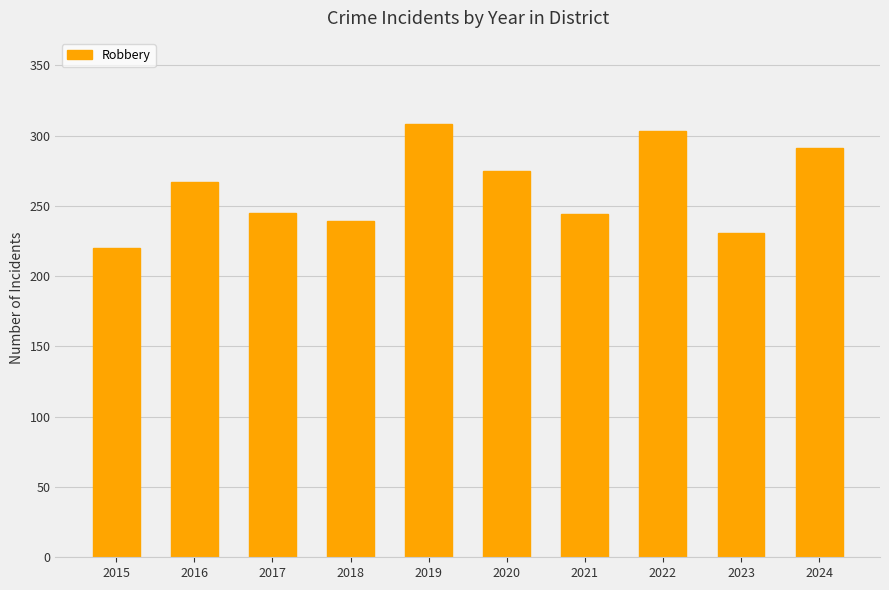

Are the bars grouped side by side (vs. stacked)?

No